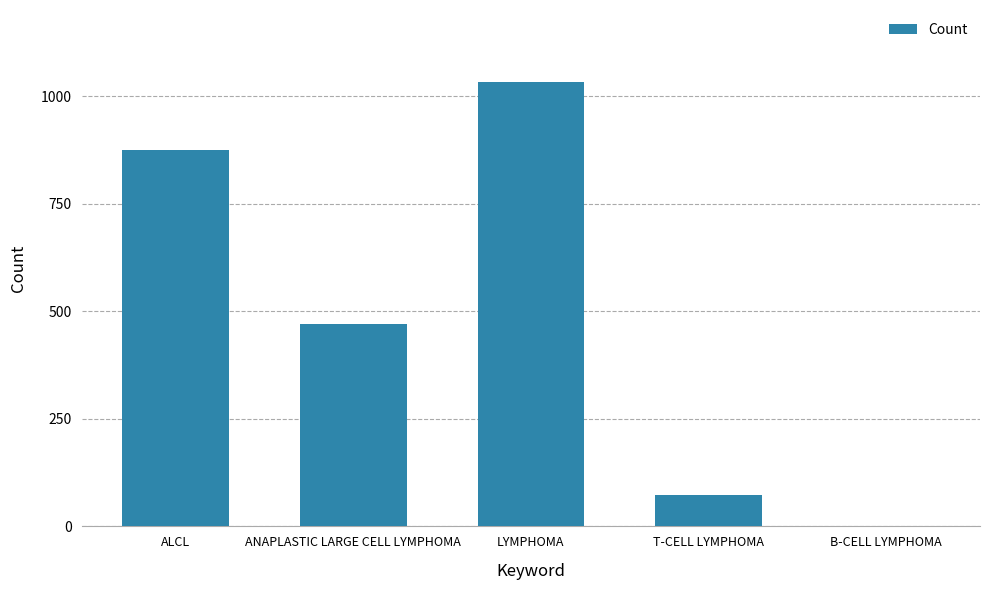

Are the bars horizontal?

No